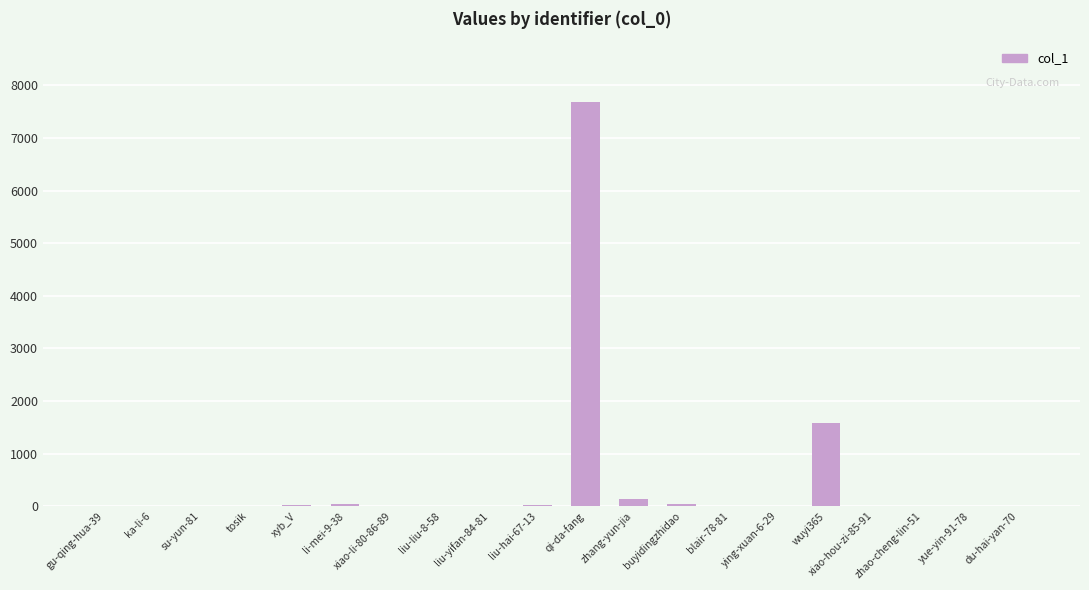

Count the number of data series in this chart.

1